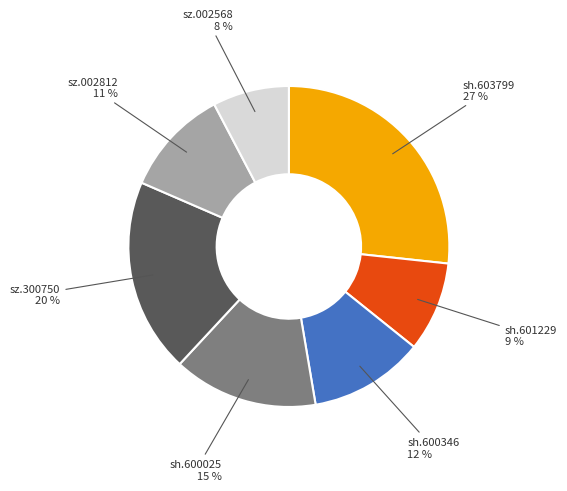

To the nearest percent, what is the difference between the sz.300750 and sh.600025 slice percentages?

5%